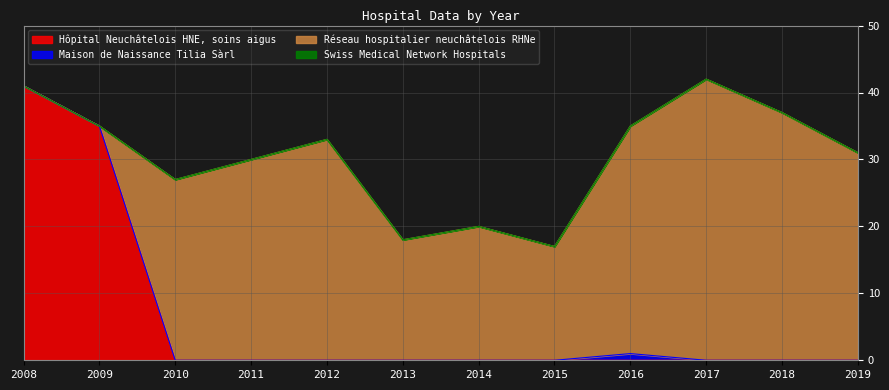

What are all the series names shown in the legend?

Hôpital Neuchâtelois HNE, soins aigus, Maison de Naissance Tilia Sàrl, Réseau hospitalier neuchâtelois RHNe, Swiss Medical Network Hospitals